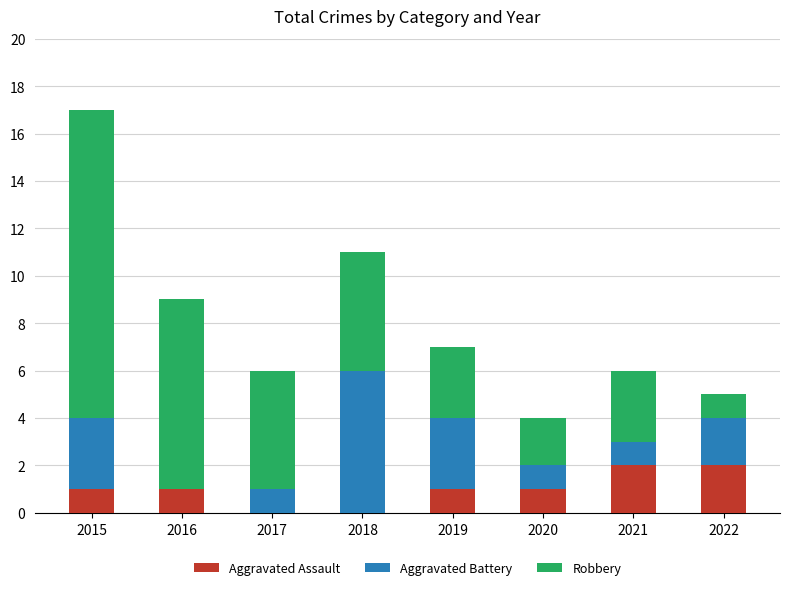

At which category is the sum across all series the highest?

2015